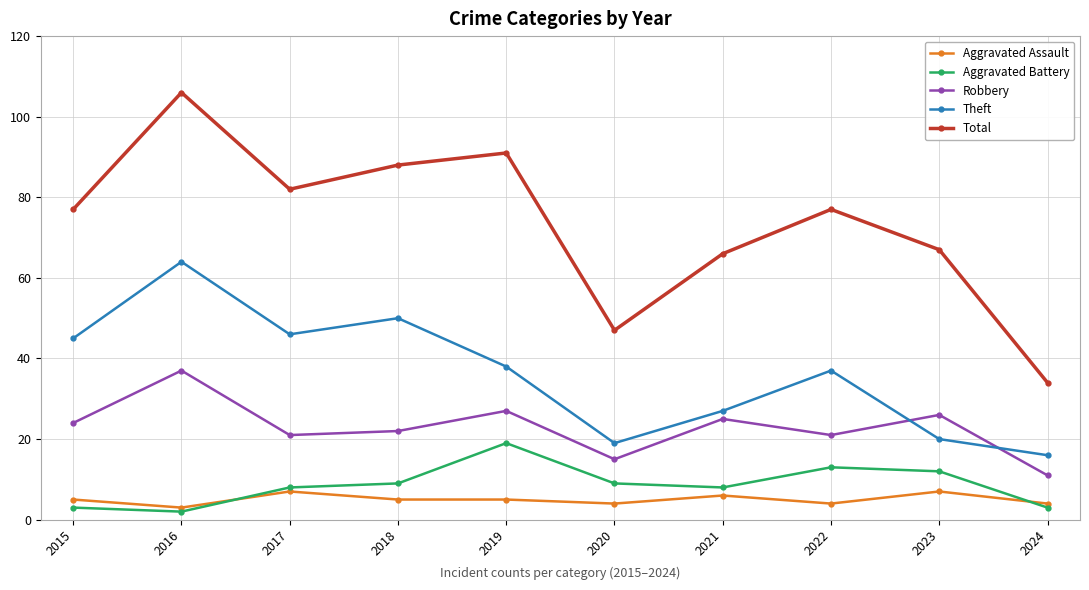

At which label does Aggravated Battery reach its peak?

2019